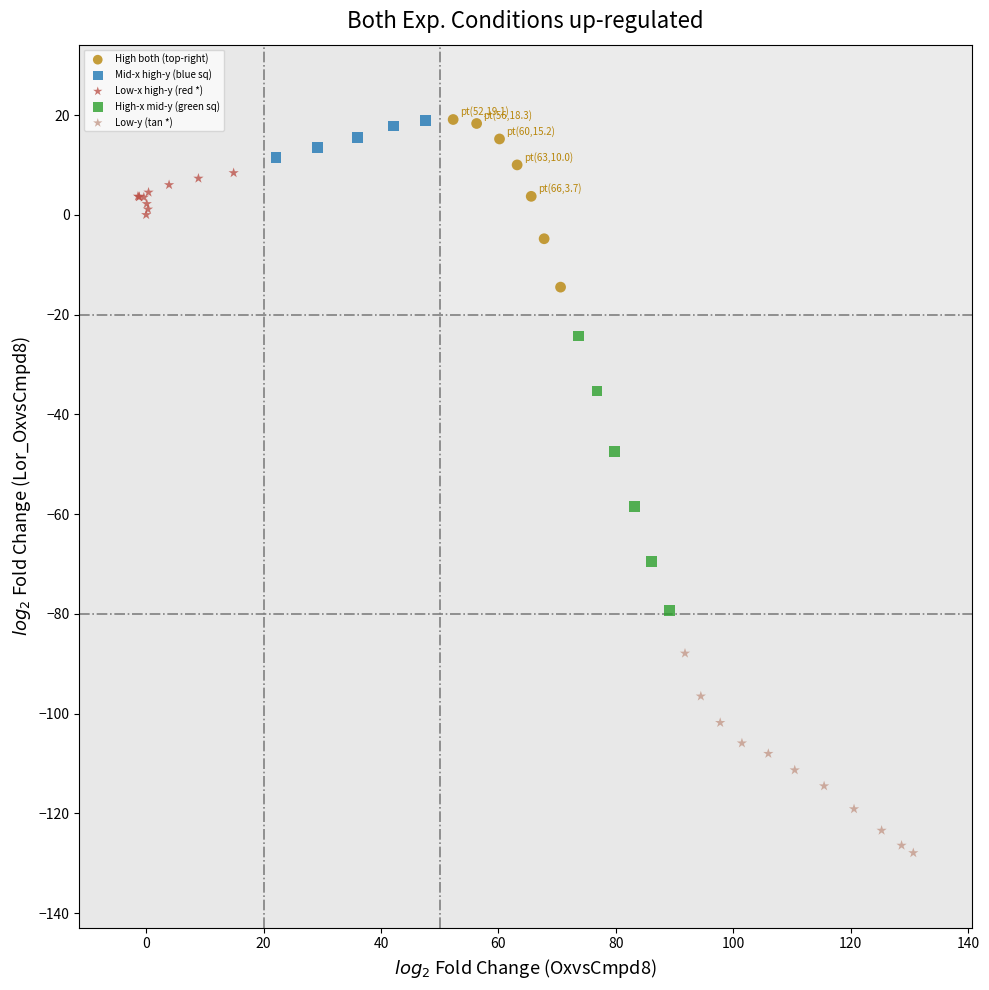

Which series reaches the minimum Y coordinate?

Low-y (tan *)